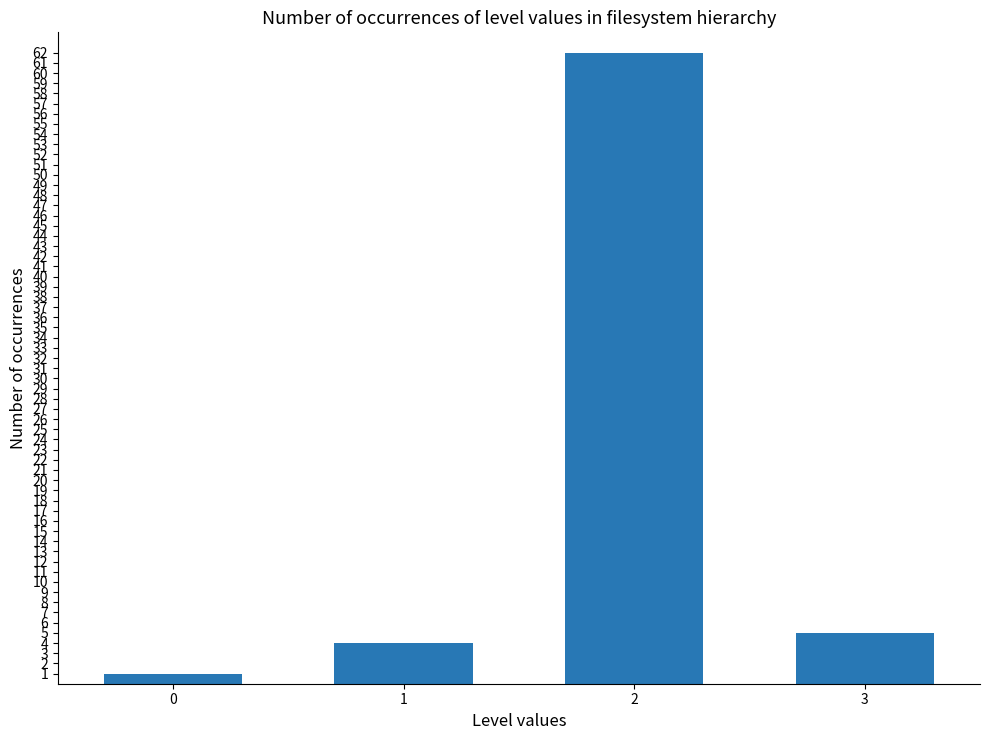

Which category has the highest value across all series?

2